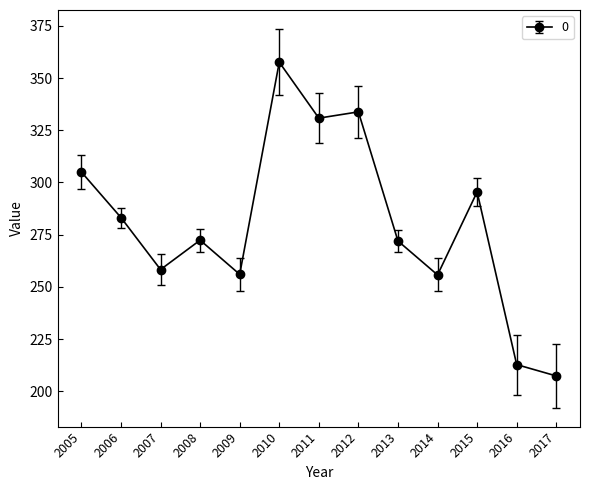

What is the maximum value shown in the chart?

357.6